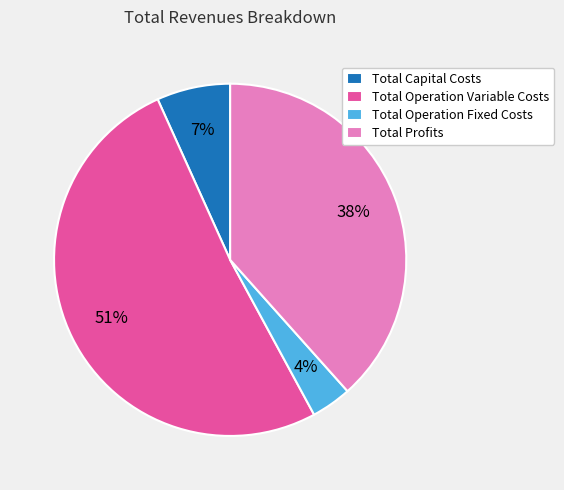

What percentage is the Total Operation Fixed Costs slice, to the nearest percent?

4%